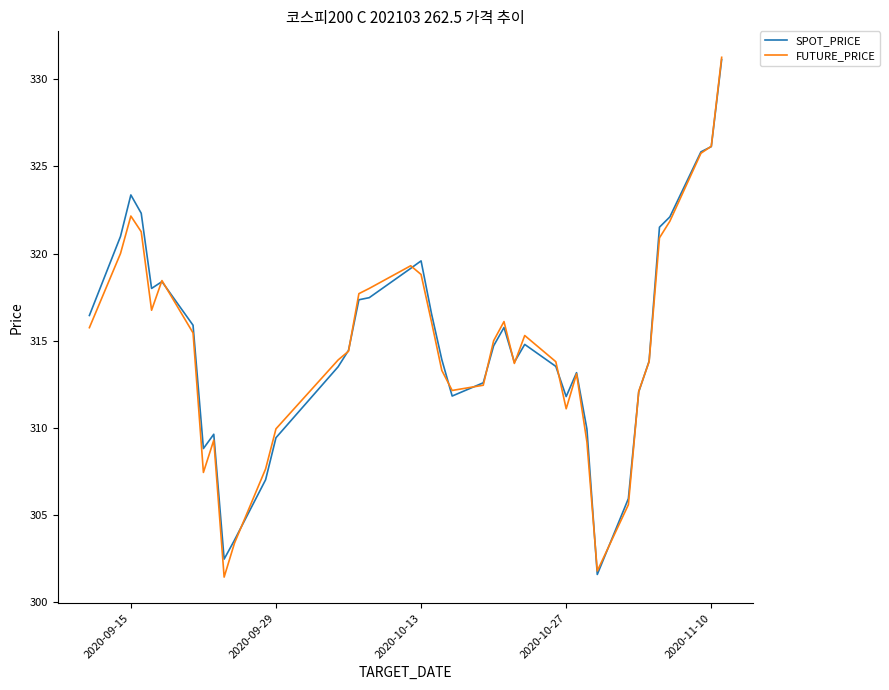

Is this an area chart (filled region under the line)?

No